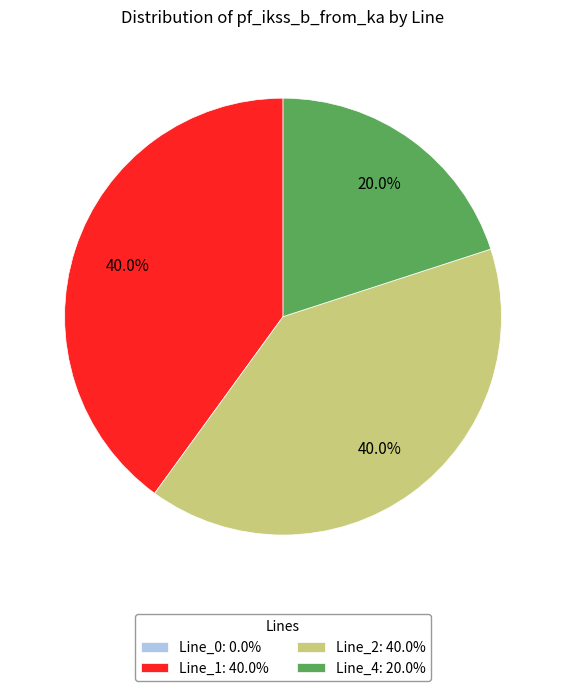

Approximately how many times larger is the value at Line_2: 40.0% compared to Line_1: 40.0%?

1.0